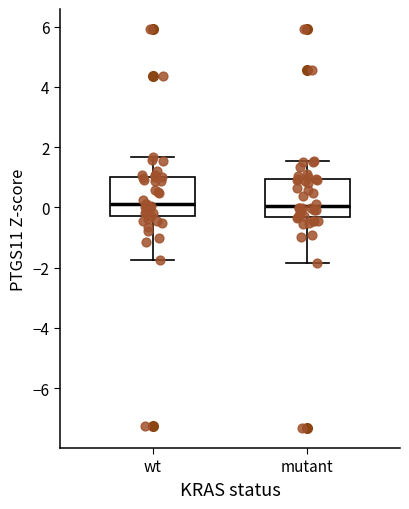

Where does the median line of the box for mutant sit on the y-axis? The values are not printed on the chart, so give them approximately, as read against the axis.

0.0